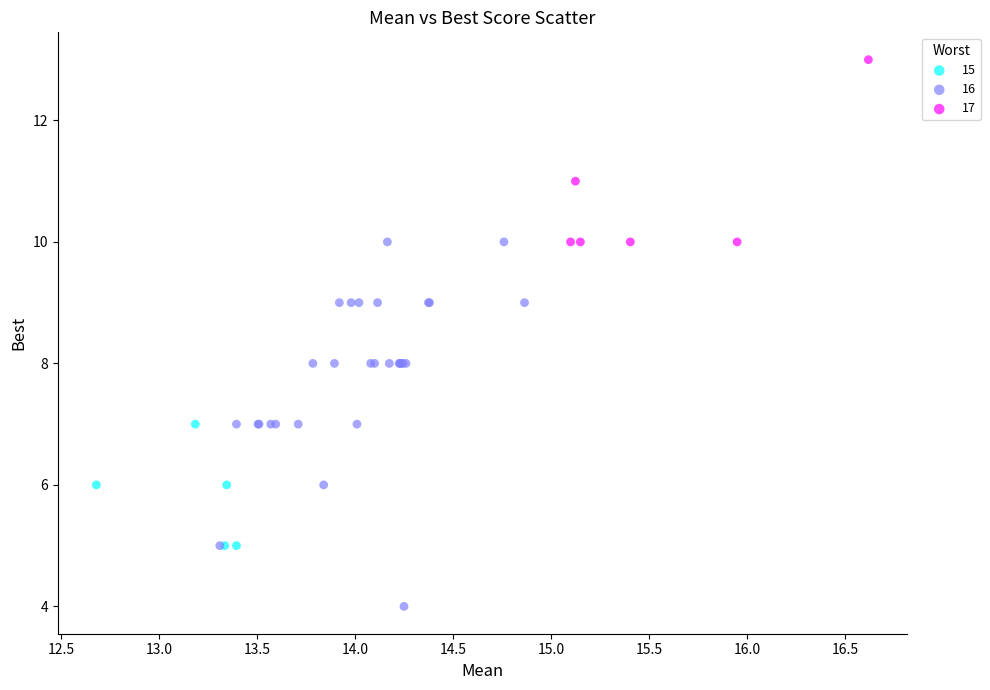

Which series contains the lowest Y value?

16